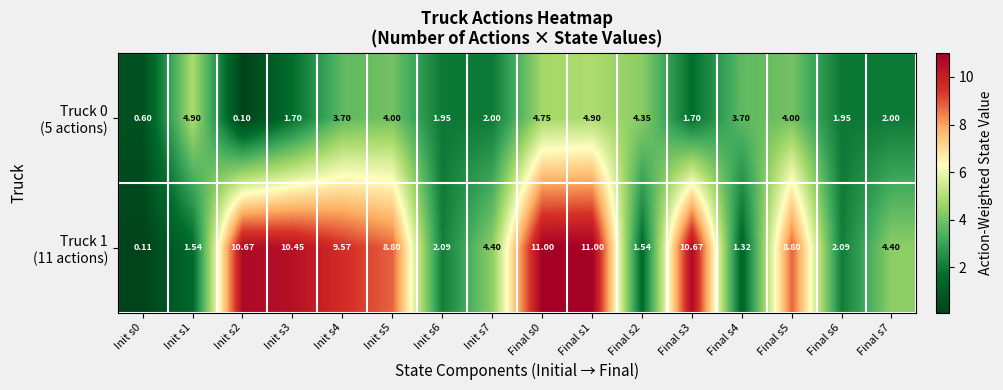

At which category is the sum across all series the highest?

Final s1